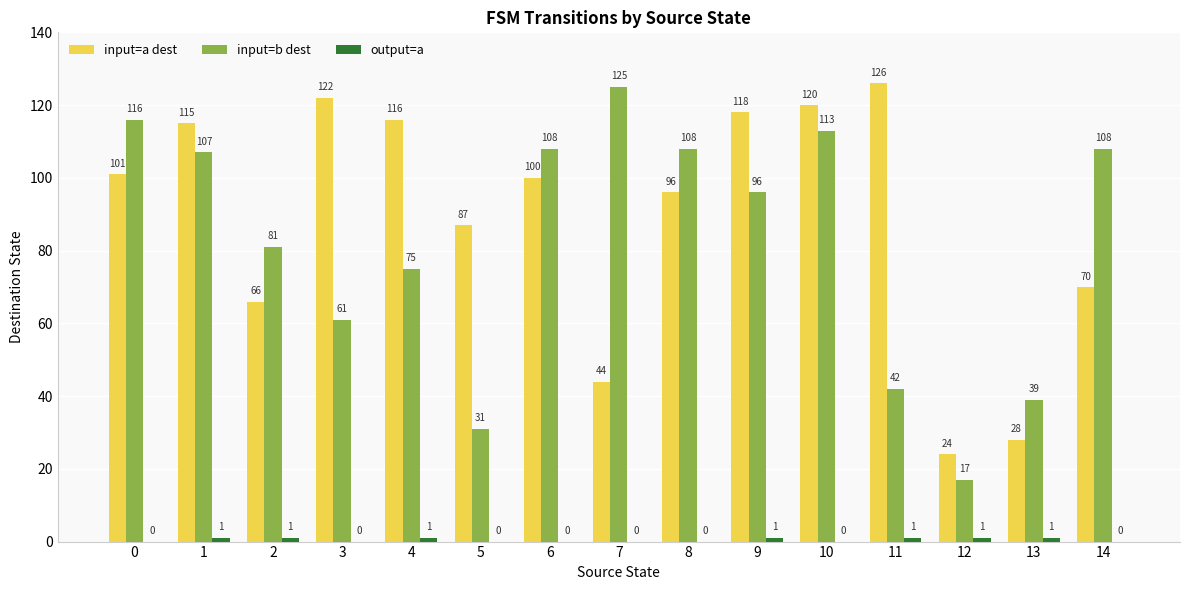

Is it true that input=a dest equals 96 at 8?

True